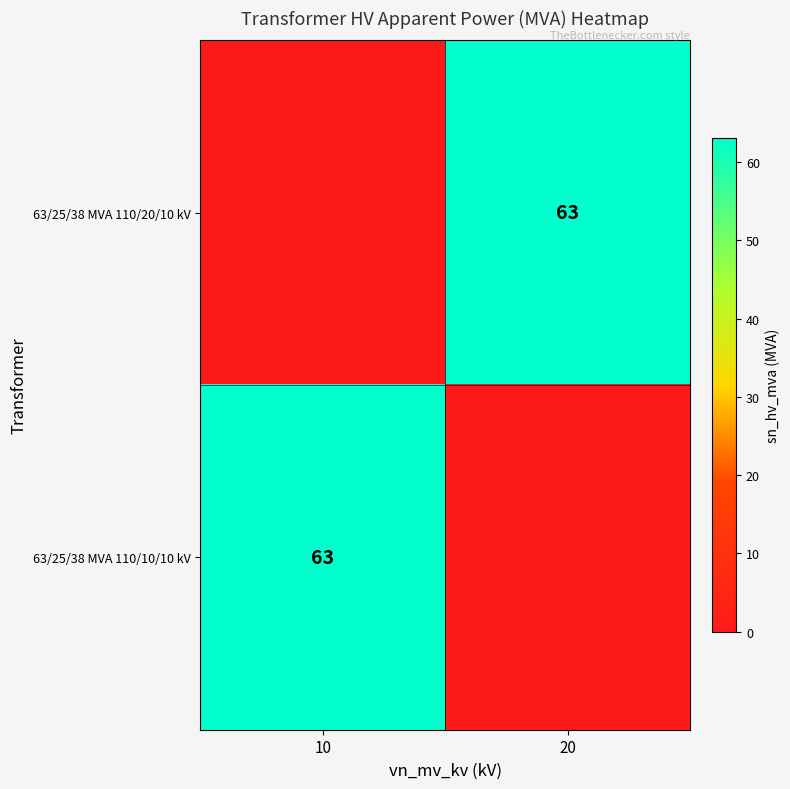

True or false: 63/25/38 MVA 110/10/10 kV has a value of 30 at 10.

False